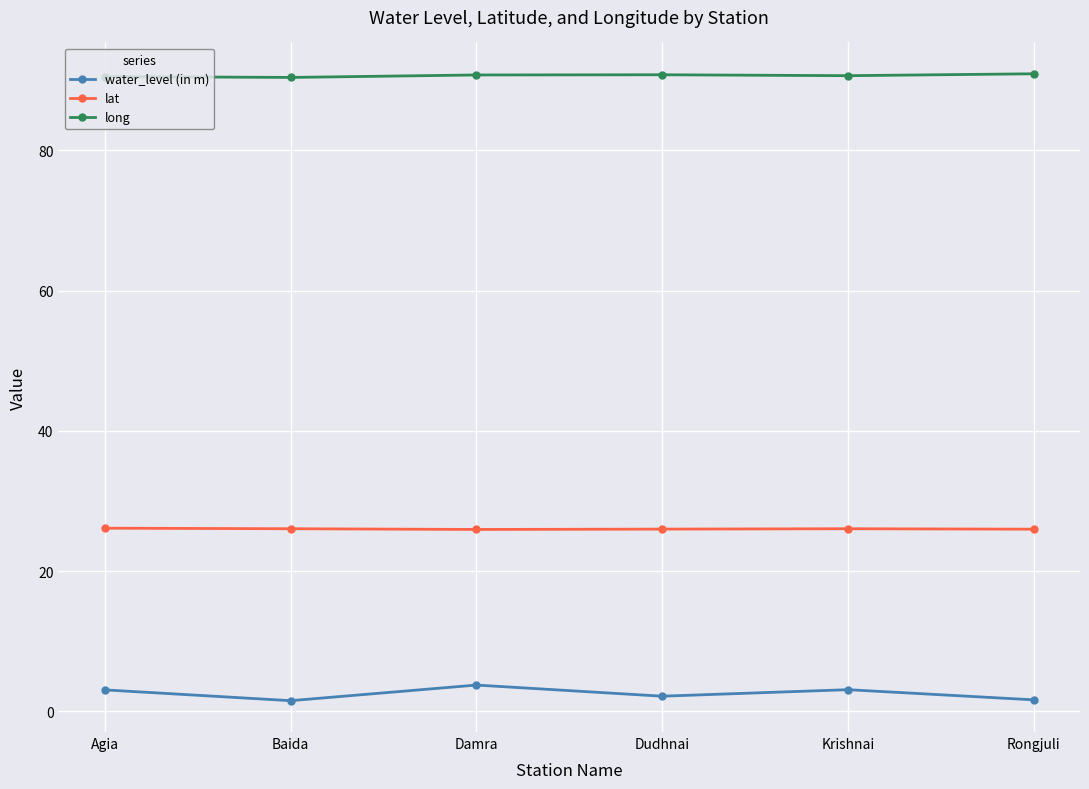

The value of lat at Baida is 26.0. True or false?

True